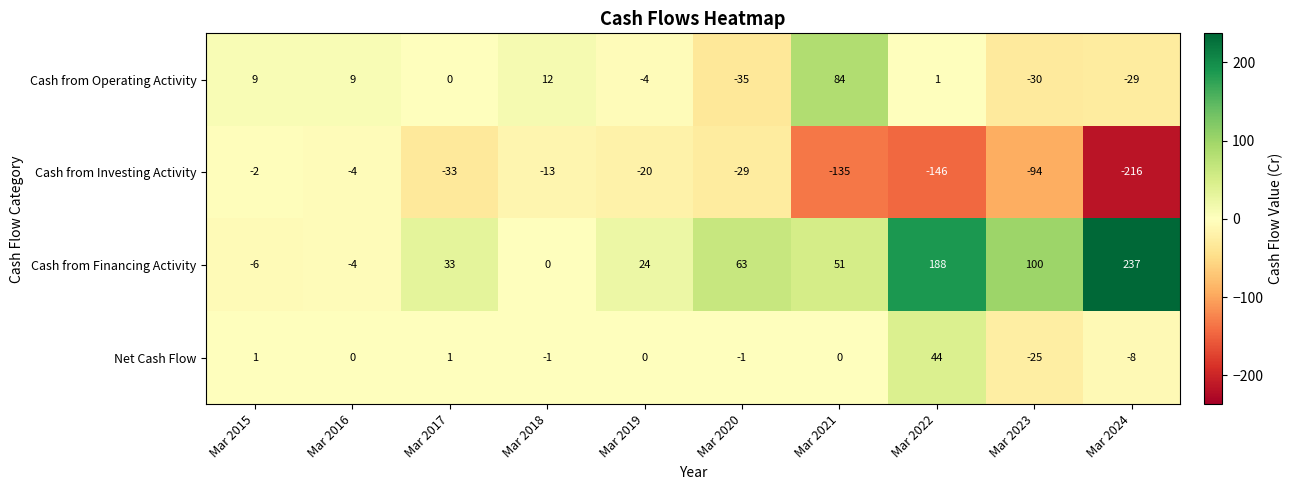

What is the spread (max minus min) of values at Mar 2018?

25